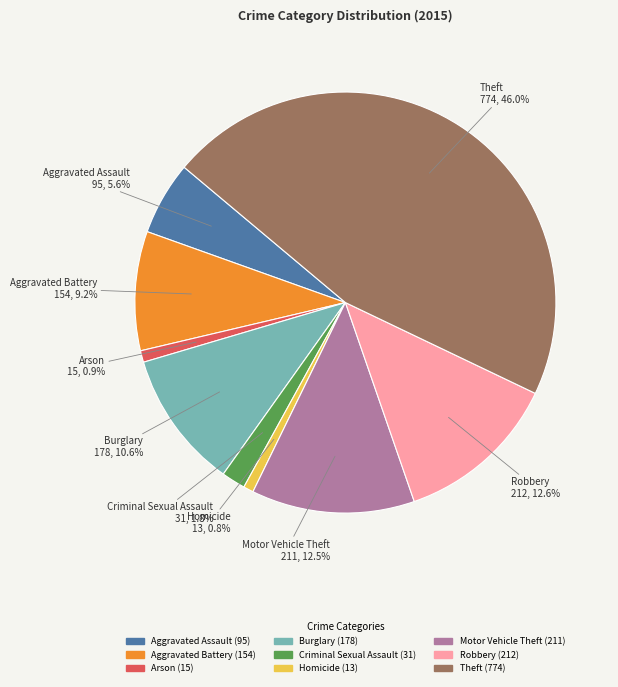

To the nearest percent, what is the average slice percentage?

11%